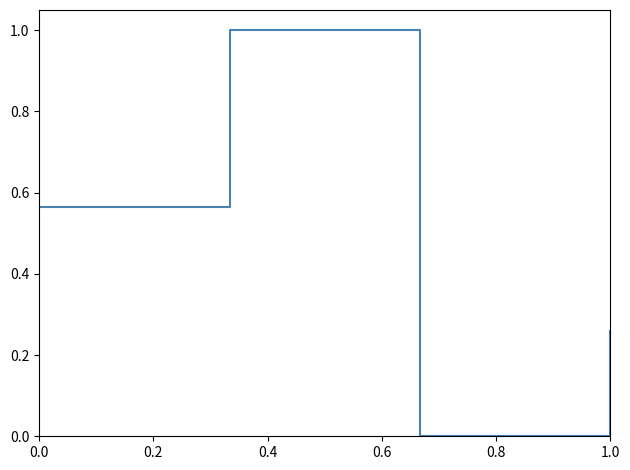

How many interior local valleys (lower than both neighbors) does the data have?

1